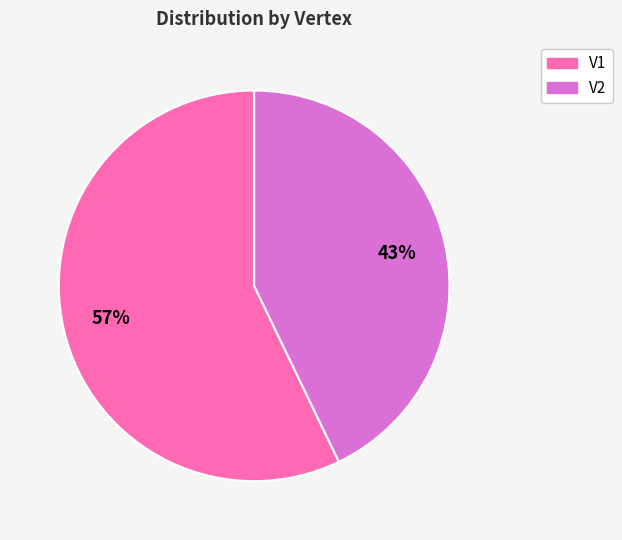

Which category has the biggest portion of the pie?

V1